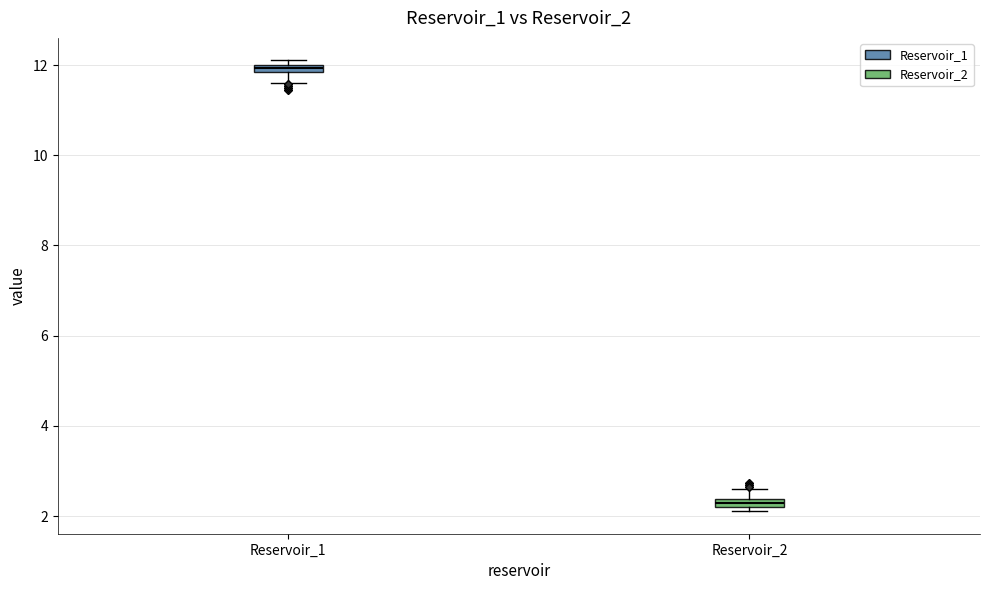

Where is the lower edge of the box for Reservoir_1 on the y-axis? The values are not printed on the chart, so give them approximately, as read against the axis.

11.8